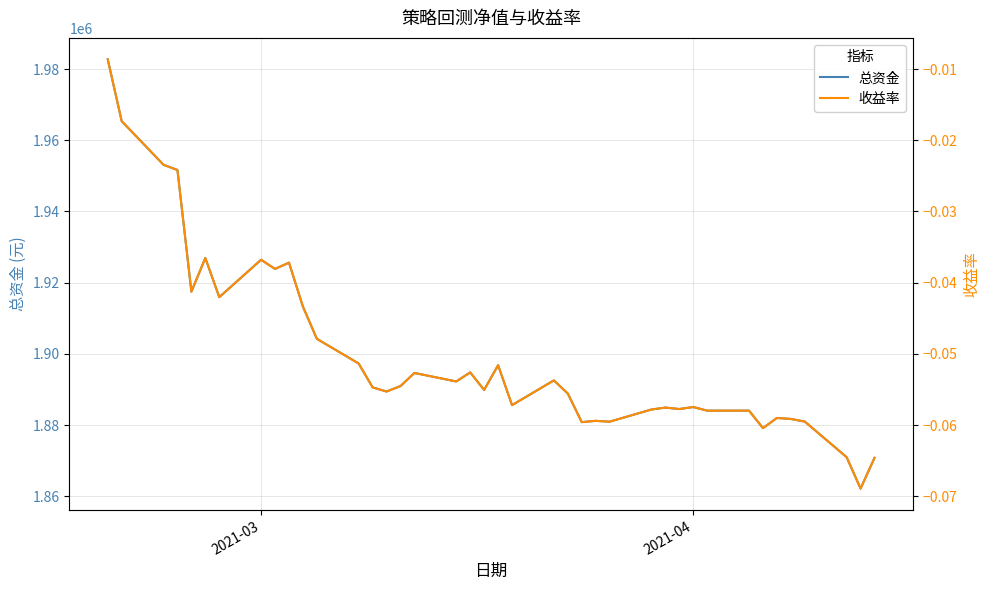

List the series in order of their overall mean, highest first.

总资金, 收益率